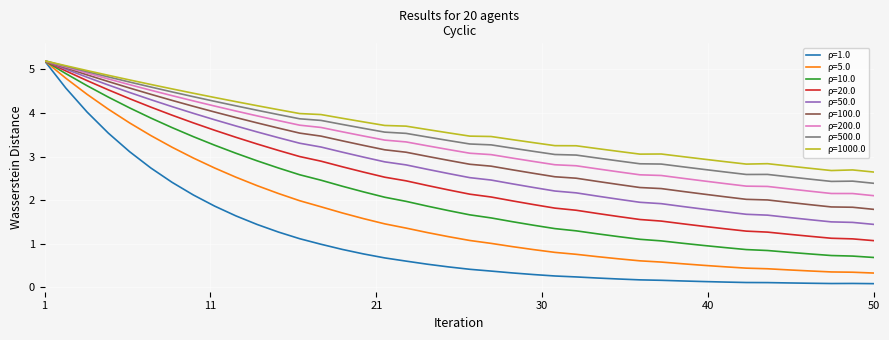

What are all the series names shown in the legend?

ρ=1.0, ρ=5.0, ρ=10.0, ρ=20.0, ρ=50.0, ρ=100.0, ρ=200.0, ρ=500.0, ρ=1000.0